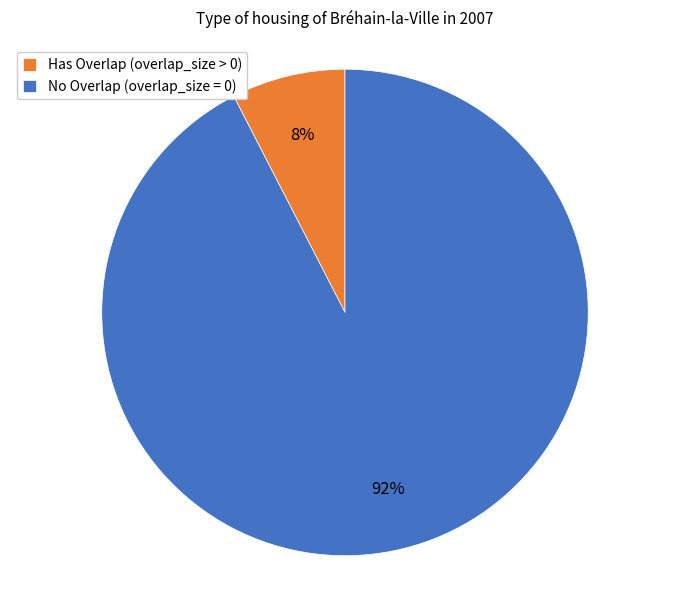

To the nearest percent, what is the combined percentage of Has Overlap (overlap_size > 0) and No Overlap (overlap_size = 0)?

100%